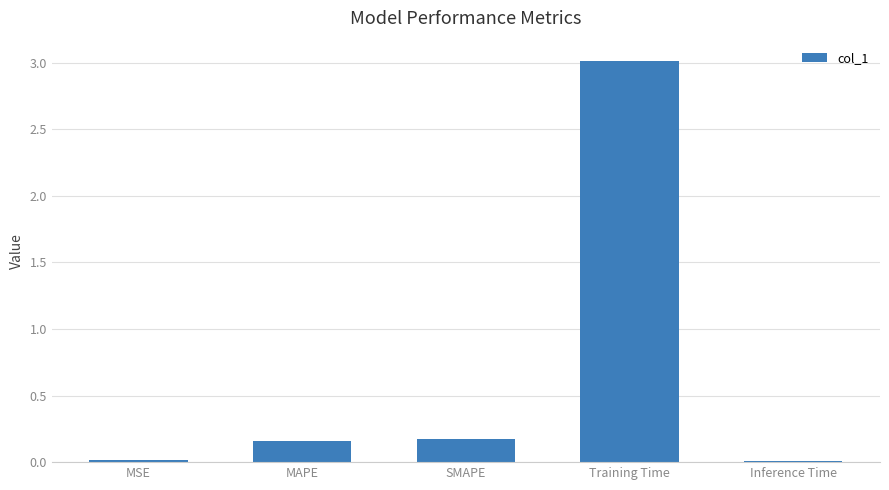

What is the sum of all values?

3.4